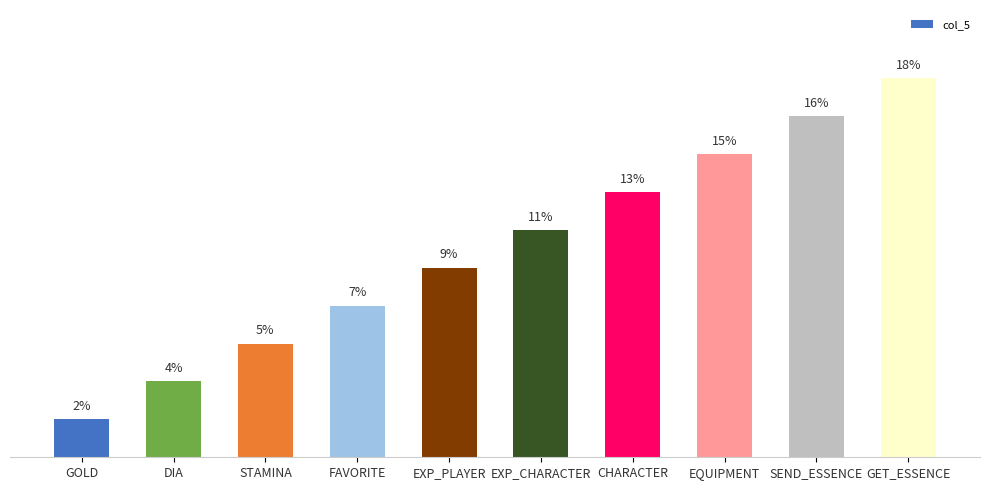

Are the bars horizontal?

No